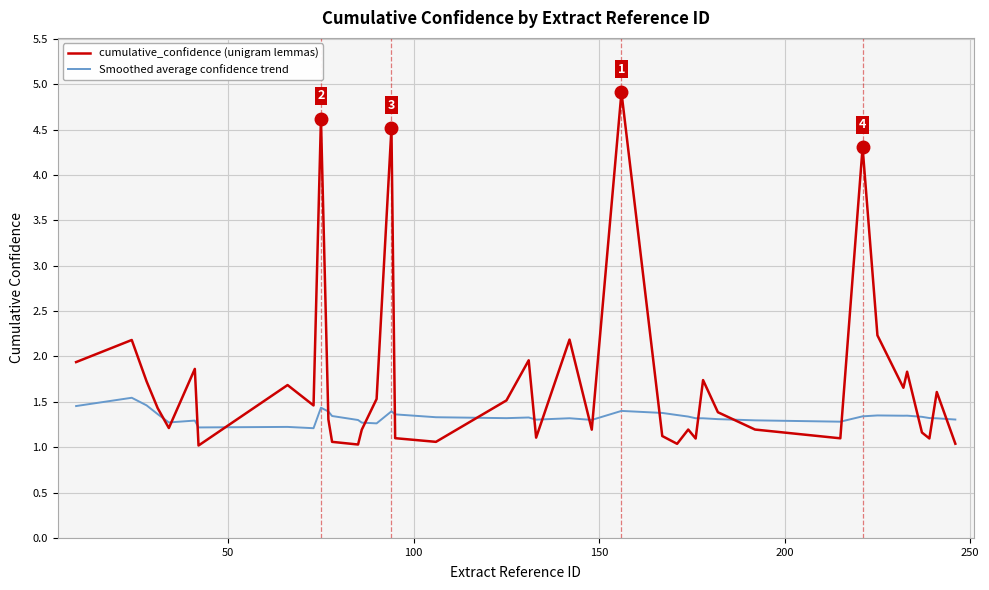

In cumulative_confidence (unigram lemmas), how many points are higher than both neighbors (excluding endpoints)?

13